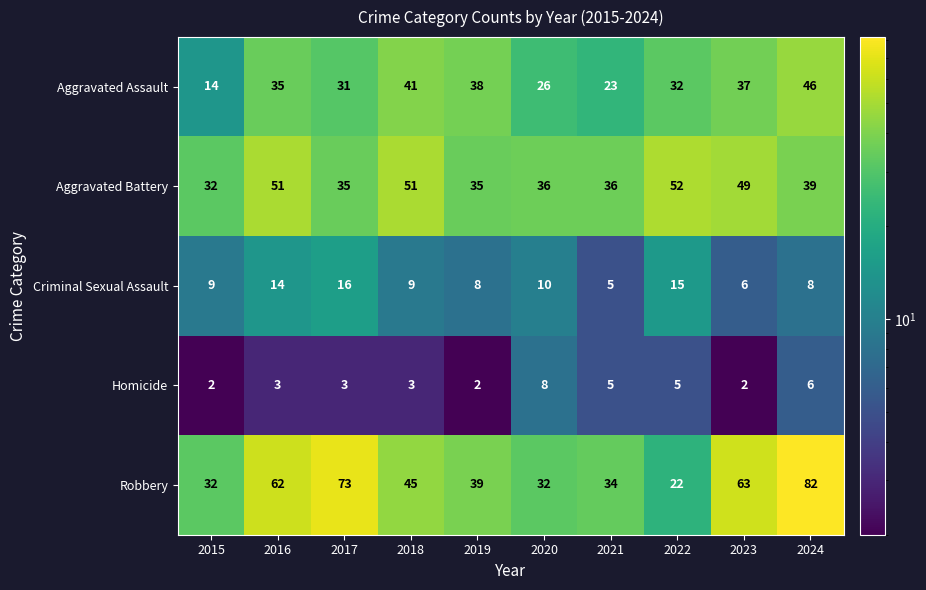

What is the sum of all Criminal Sexual Assault values?

100